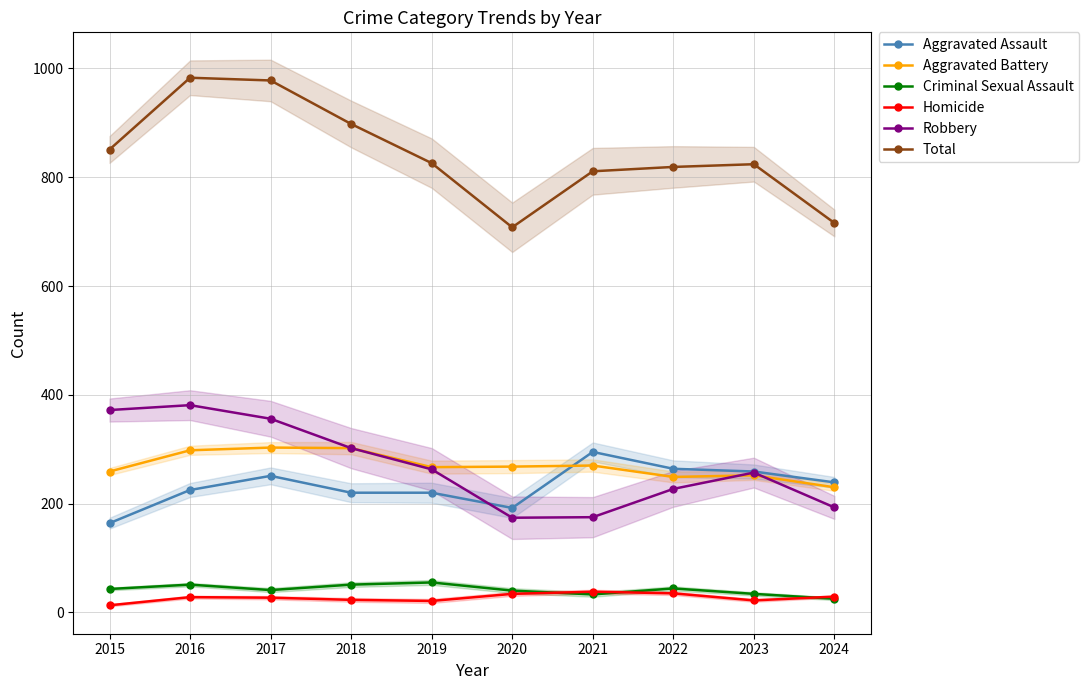

How many lines are shown in the chart?

6